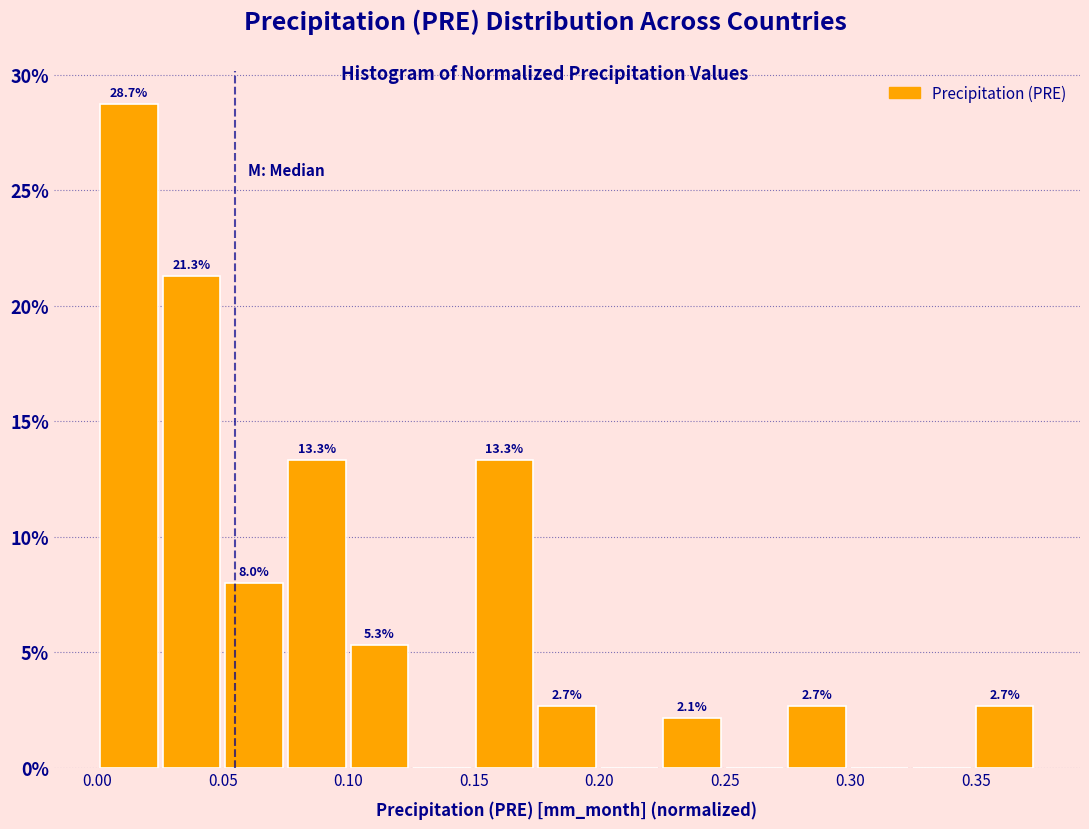

Which range on the x-axis has the tallest bar?

0.000 to 0.025